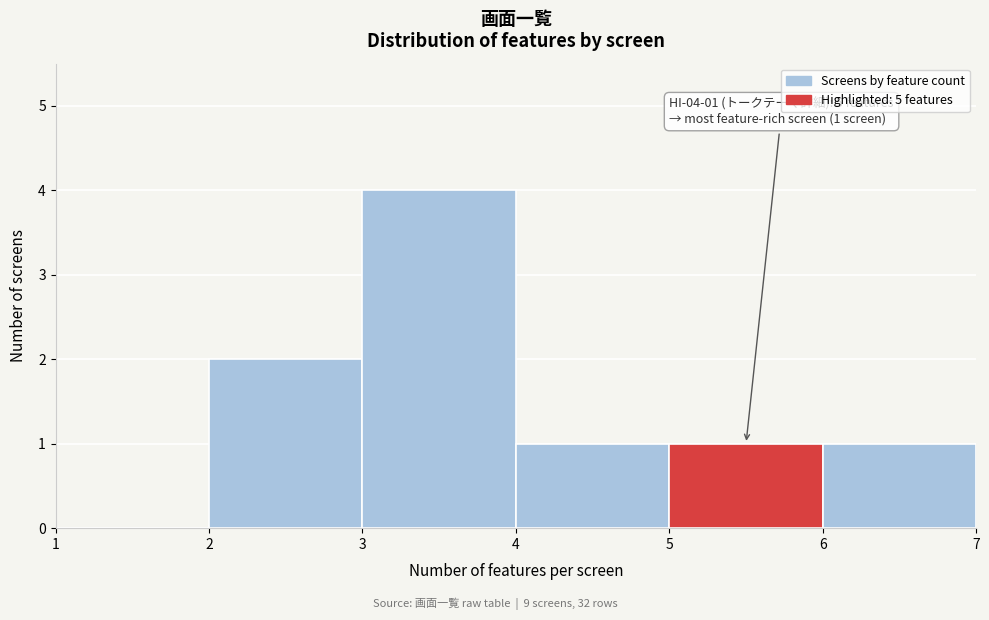

Which range on the x-axis has the tallest bar?

3 to 4